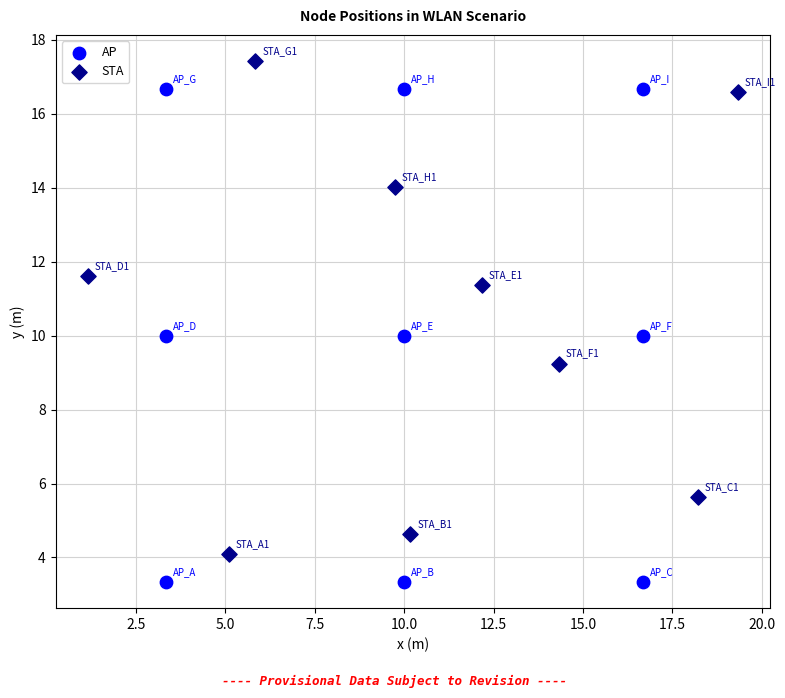

Which series reaches the minimum Y coordinate?

AP